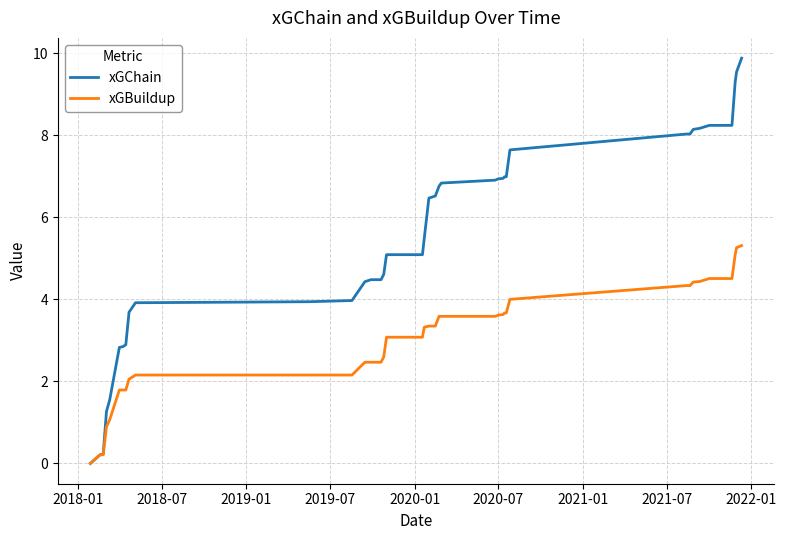

How many values in the xGChain series are below 6?

20